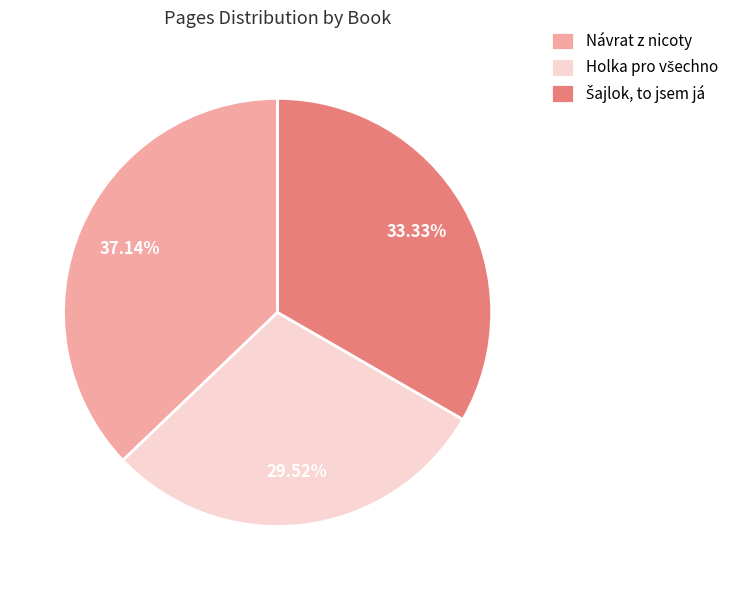

Does any single category account for the majority?

No